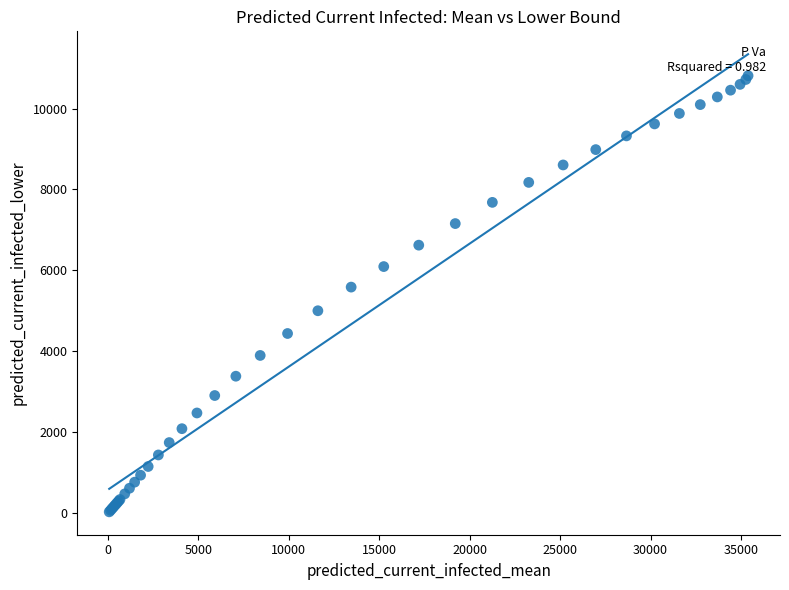

What Y value in the scatter plot is closest to 5424?

5589